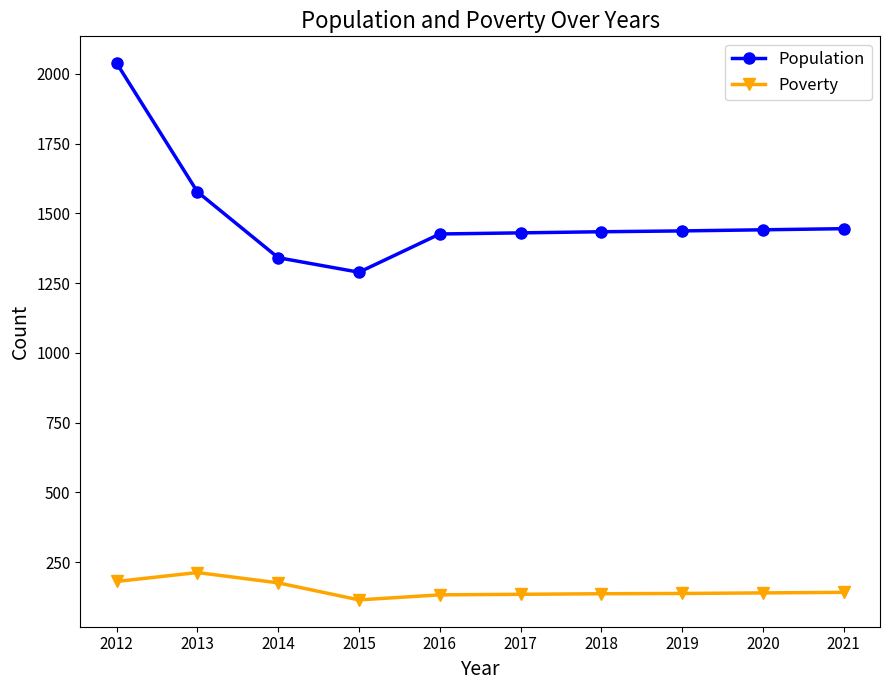

How many series are shown in this chart?

2